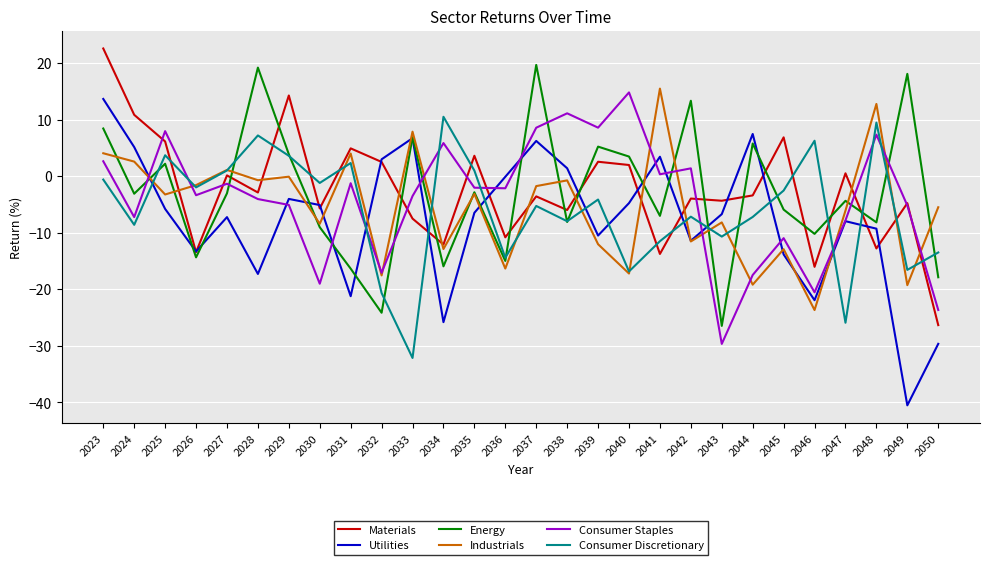

What is the difference between the highest and lowest values at 2045?

20.7